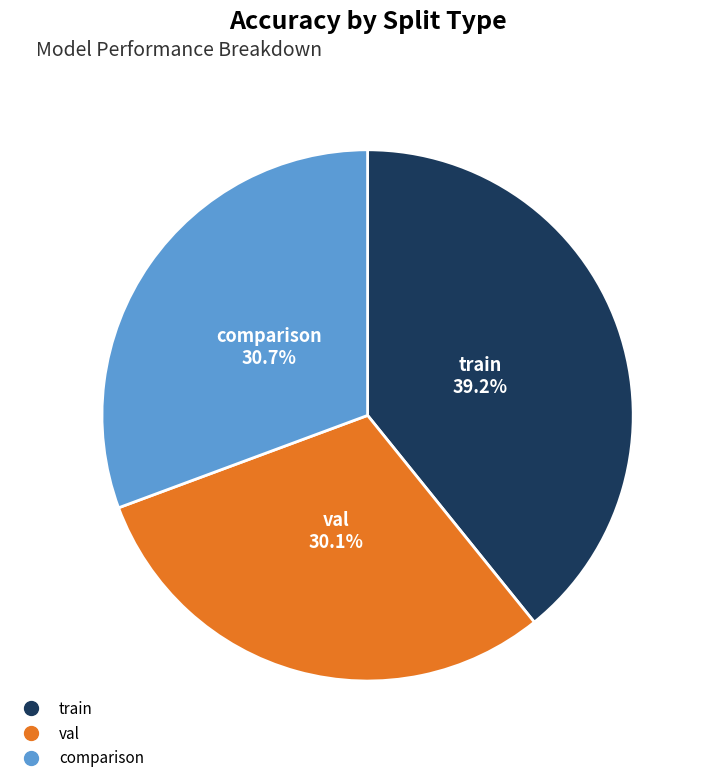

How many segments does this pie chart have?

3